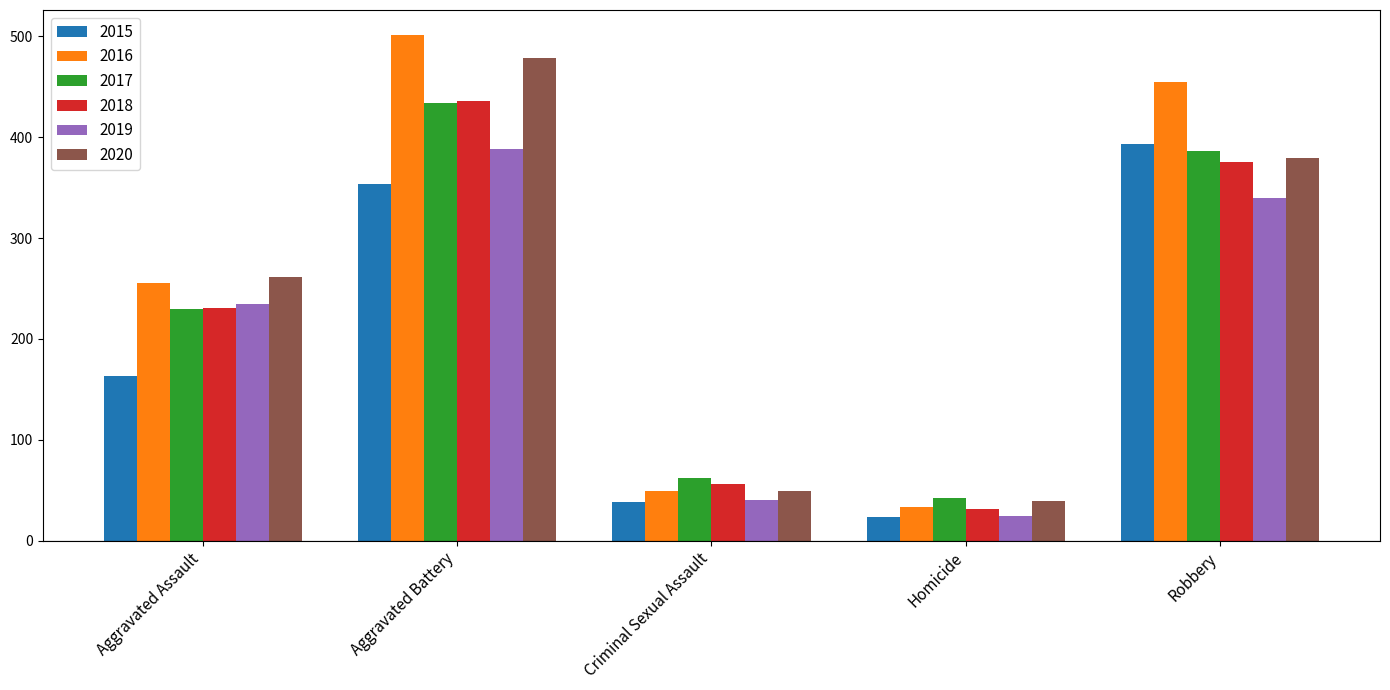

Reading right to left, extract all data points from this chart.

2015: Robbery=393	Homicide=23	Criminal Sexual Assault=38	Aggravated Battery=354	Aggravated Assault=163
2016: Robbery=455	Homicide=33	Criminal Sexual Assault=49	Aggravated Battery=501	Aggravated Assault=255
2017: Robbery=386	Homicide=42	Criminal Sexual Assault=62	Aggravated Battery=434	Aggravated Assault=230
2018: Robbery=375	Homicide=31	Criminal Sexual Assault=56	Aggravated Battery=436	Aggravated Assault=231
2019: Robbery=340	Homicide=24	Criminal Sexual Assault=40	Aggravated Battery=388	Aggravated Assault=235
2020: Robbery=379	Homicide=39	Criminal Sexual Assault=49	Aggravated Battery=478	Aggravated Assault=261